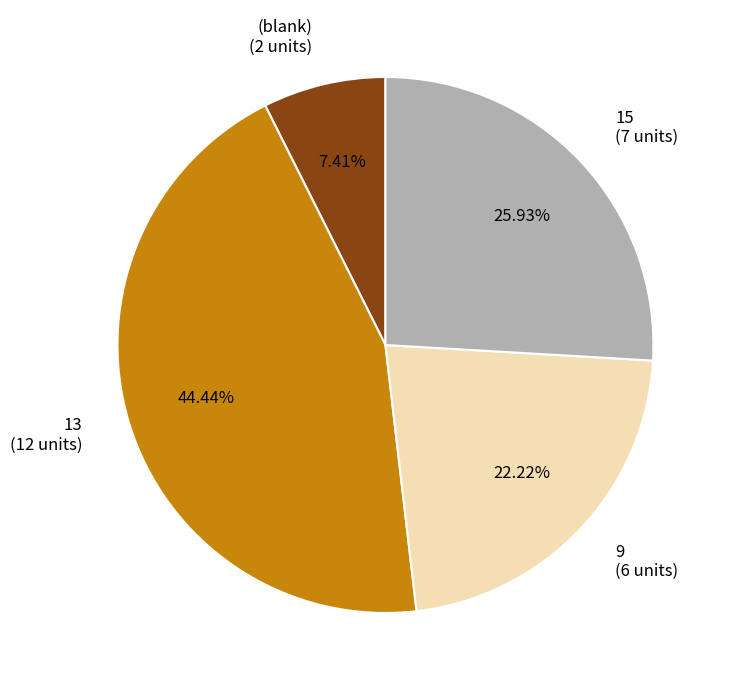

Is there a majority slice in this chart?

No